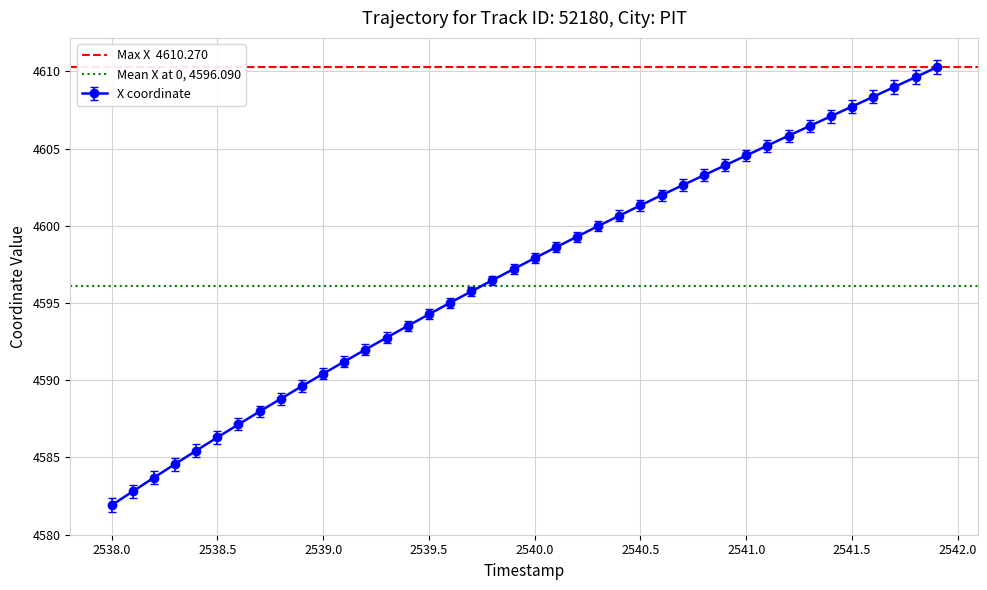

True or false: X coordinate has a value of 4601.3 at 2540.5.

True